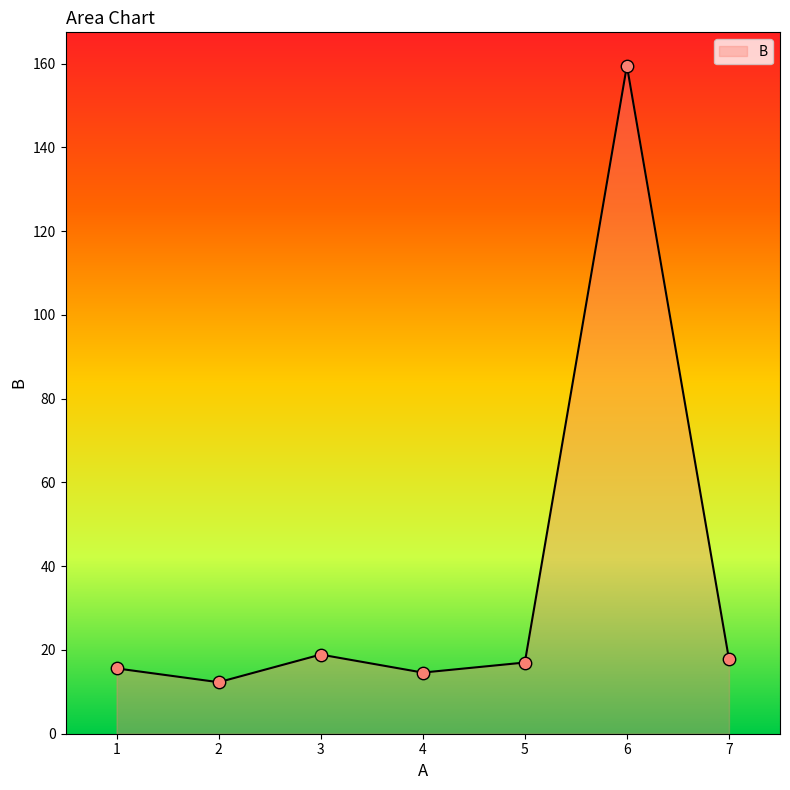

What is the ratio of the value at 7 to the value at 4?

1.2